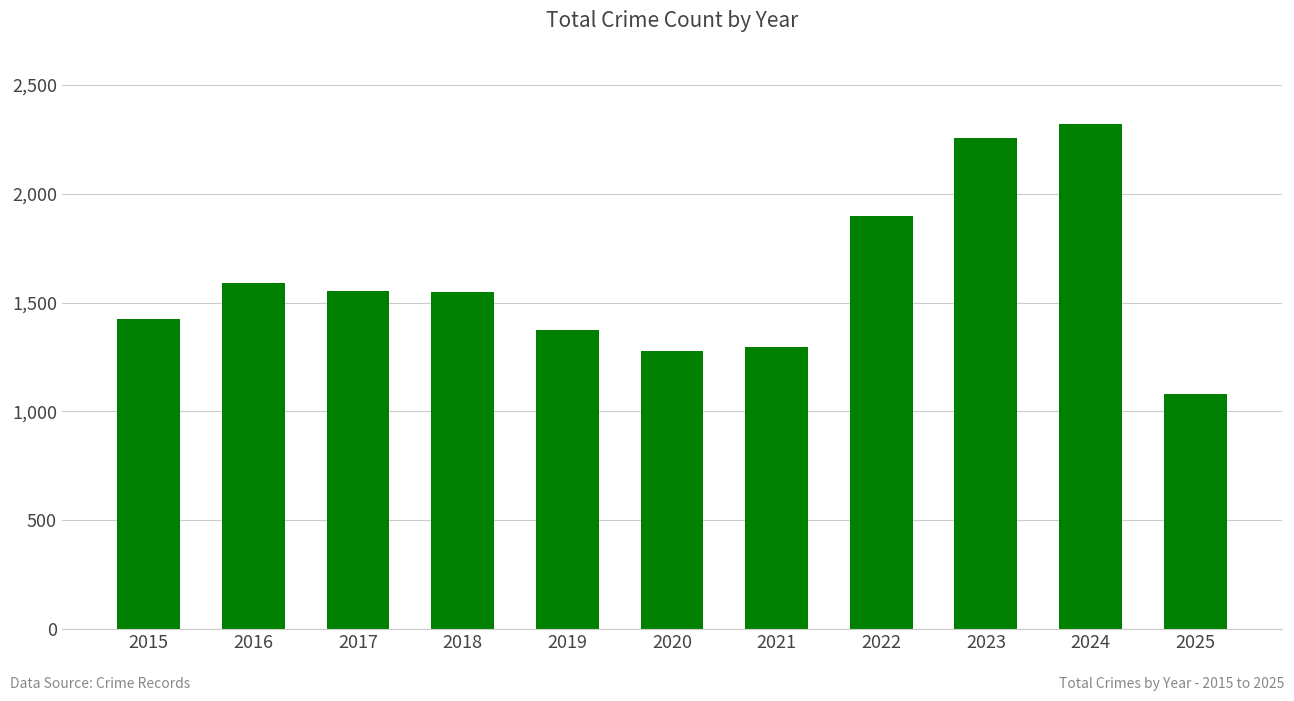

Is it true that the value at 2015 is 1425?

True